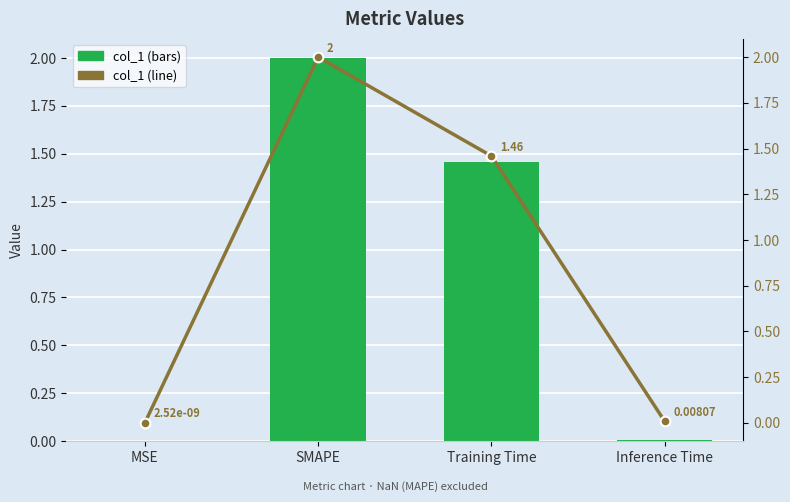

Reading left to right, what are all the values shown in this chart?

col_1: 0.0	2.0	1.5	0.0
col_1 (line): 0.0	2.0	1.5	0.0